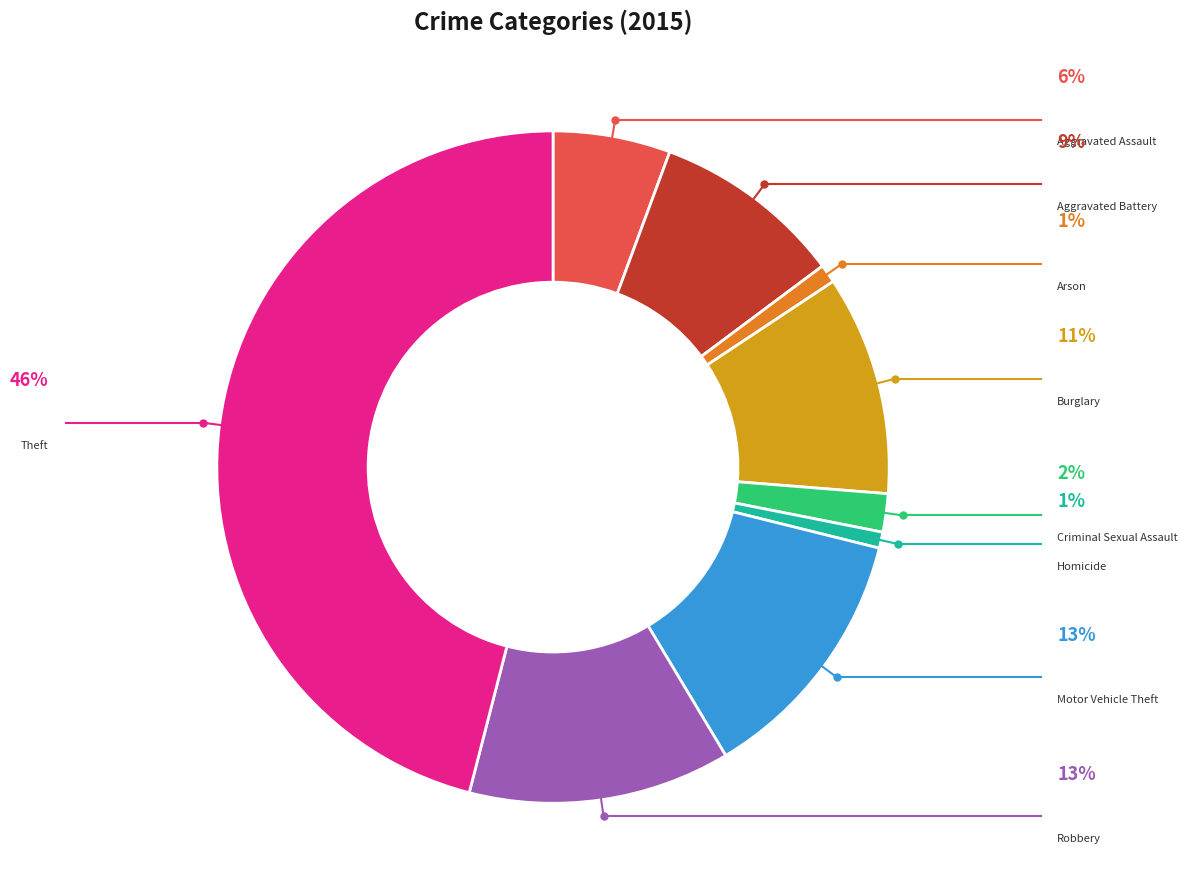

Is it true that Burglary is 1% of the pie?

False